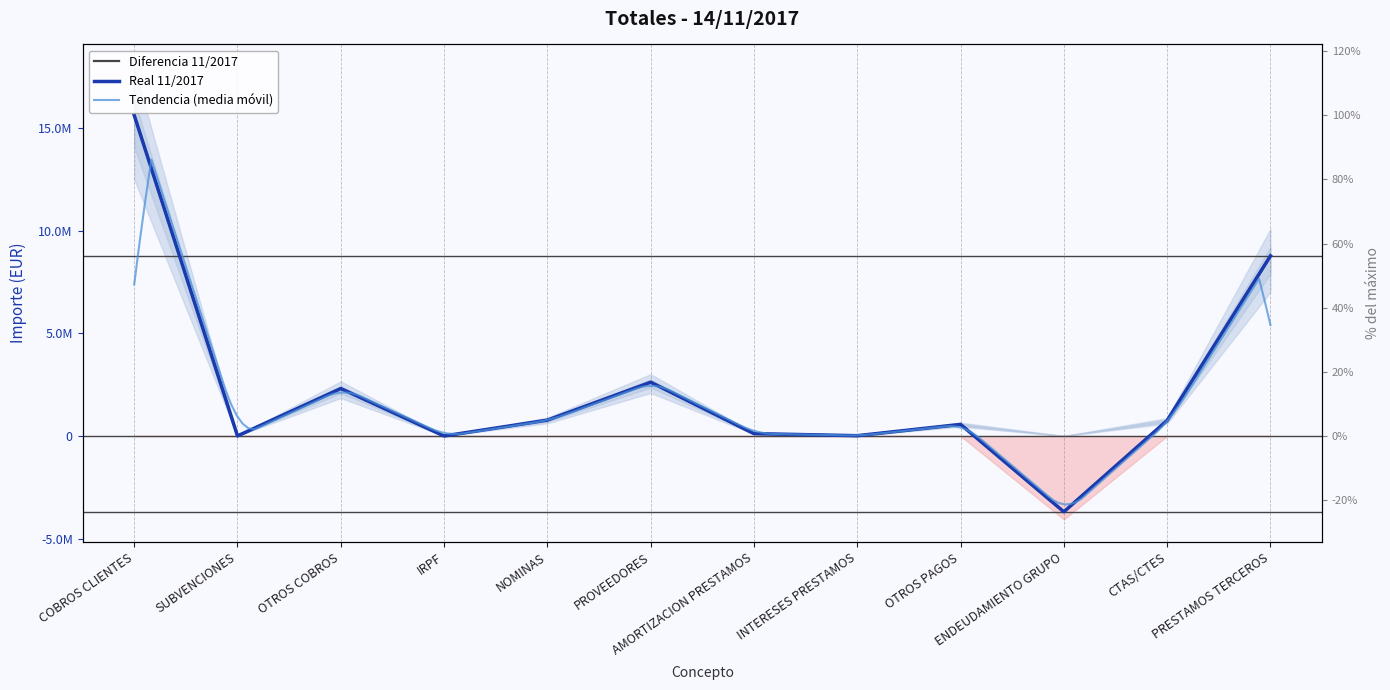

True or false: Diferencia 11/2017 and Real 11/2017 cross at least once.

False